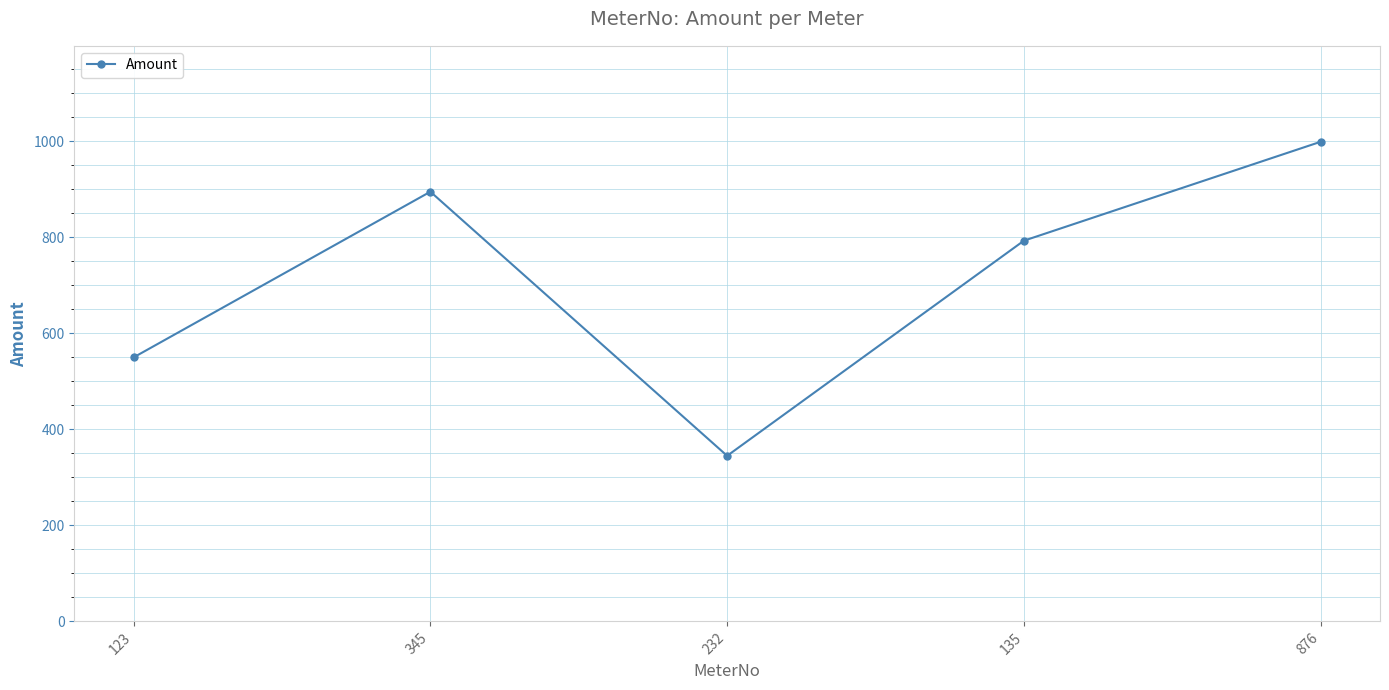

Reading left to right, what are all the values shown in this chart?

550	895	345	793	999